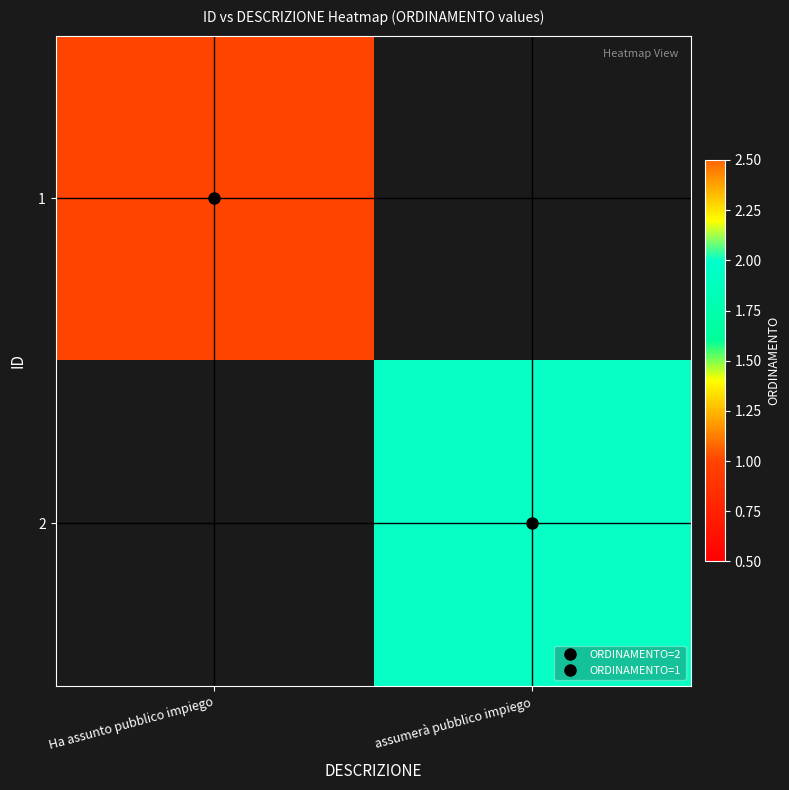

Rank the series by their average value, from lowest to highest.

1, 2